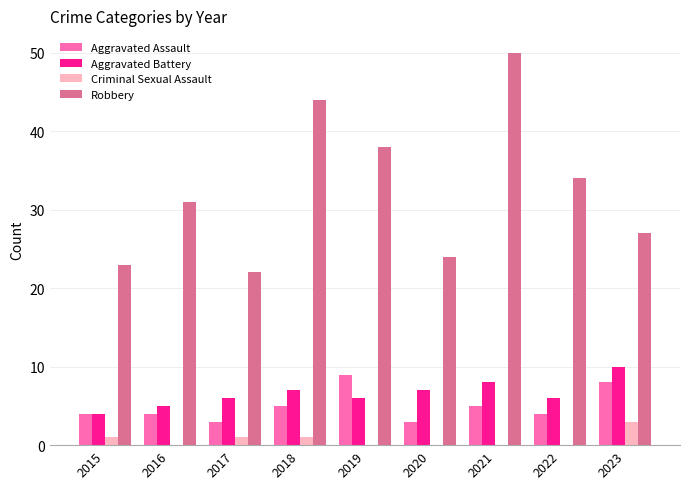

Which series changed the most between 2018 and 2019?

Robbery